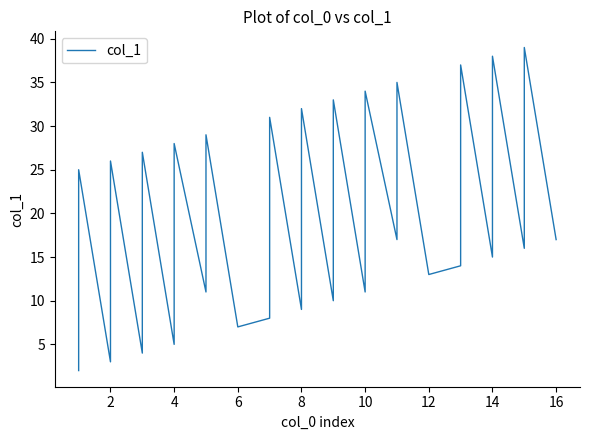

How many series are shown in this chart?

1